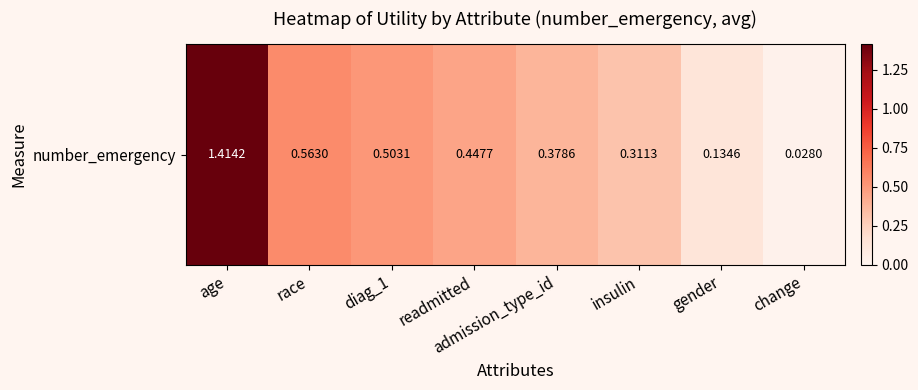

What is the difference between the maximum and minimum values?

1.4